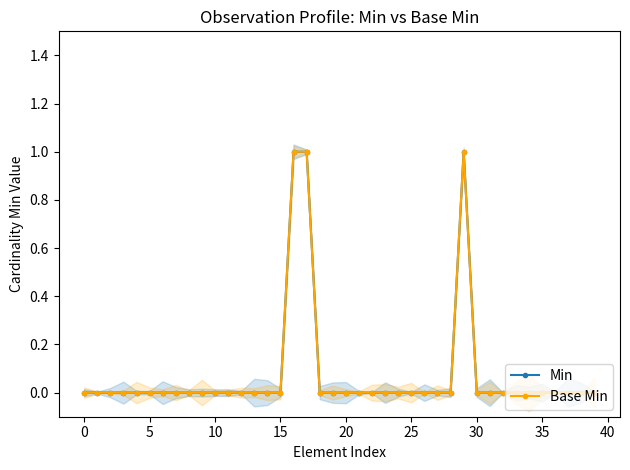

At which label does Min reach its peak?

16